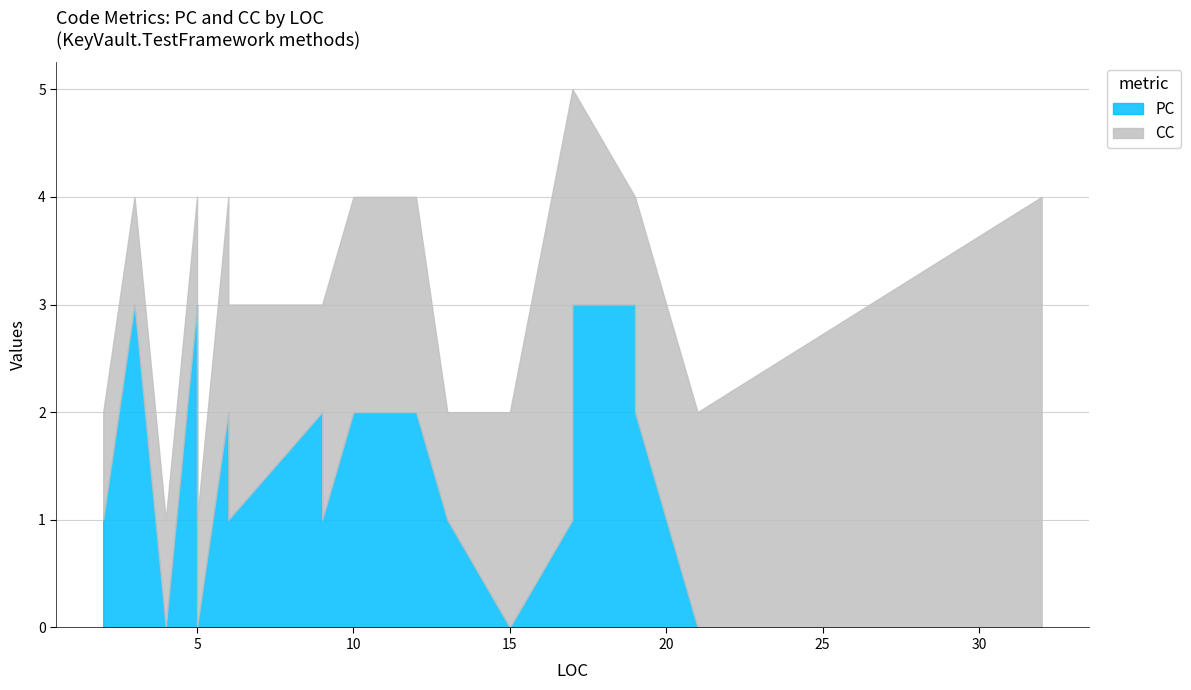

True or false: CC and PC intersect in this chart.

True